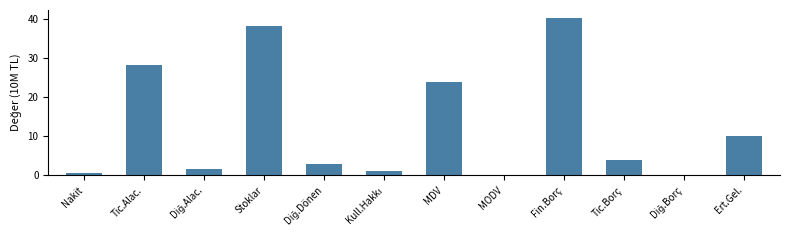

What is the change in value from Stoklar to Fin.Borç?

+2.0